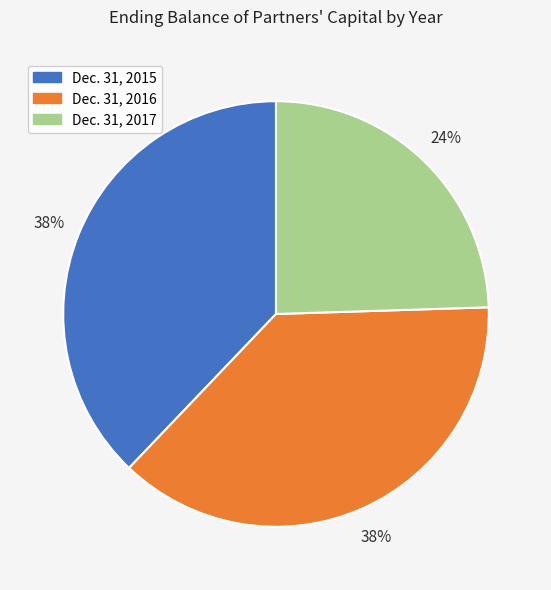

True or false: Dec. 31, 2016 accounts for 38% of the total.

True